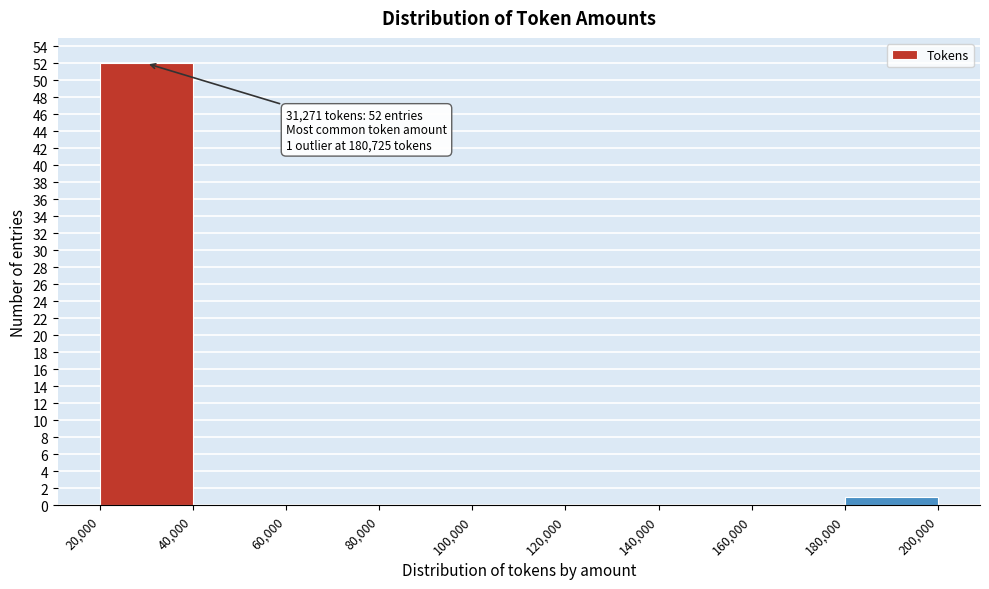

Over which range of the x-axis is the bar tallest?

20,000 to 40,000